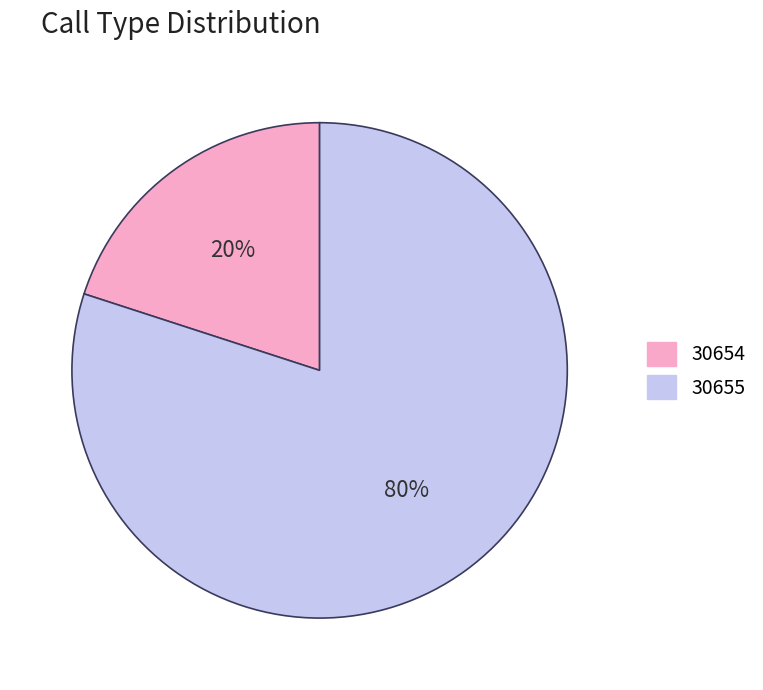

To the nearest percent, what is the difference between the 30654 and 30655 slice percentages?

60%